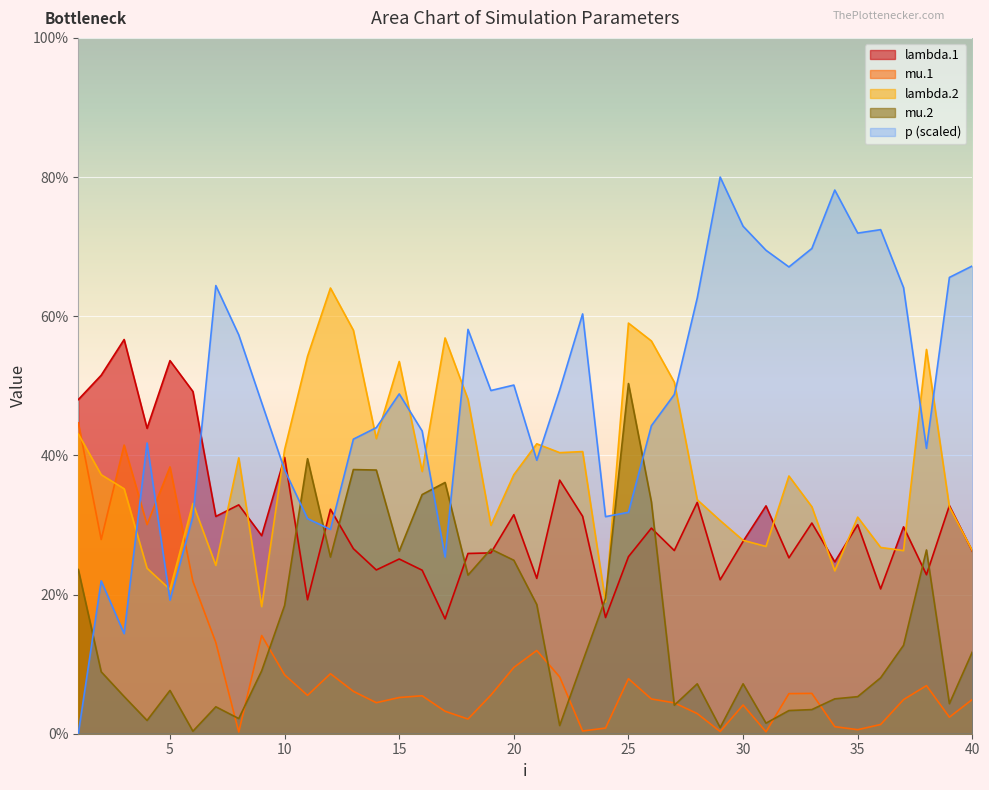

Reading left to right, extract all data points from this chart.

lambda.1: 4.8	5.2	5.7	4.4	5.4	4.9	3.1	3.3	2.8	4.0	1.9	3.2	2.7	2.4	2.5	2.4	1.7	2.6	2.6	3.1	2.2	3.6	3.1	1.7	2.5	3.0	2.6	3.3	2.2	2.8	3.3	2.5	3.0	2.5	3.0	2.1	3.0	2.3	3.3	2.6
mu.1: 4.5	2.8	4.1	3.0	3.8	2.2	1.3	0.0	1.4	0.8	0.6	0.9	0.6	0.4	0.5	0.5	0.3	0.2	0.6	1.0	1.2	0.8	0.0	0.1	0.8	0.5	0.4	0.3	0.0	0.4	0.0	0.6	0.6	0.1	0.1	0.1	0.5	0.7	0.2	0.5
lambda.2: 4.3	3.7	3.5	2.4	2.1	3.3	2.4	4.0	1.8	4.1	5.4	6.4	5.8	4.2	5.3	3.8	5.7	4.8	3.0	3.7	4.2	4.0	4.1	1.9	5.9	5.6	5.1	3.4	3.1	2.8	2.7	3.7	3.3	2.3	3.1	2.7	2.6	5.5	3.3	2.6
mu.2: 2.4	0.9	0.5	0.2	0.6	0.0	0.4	0.2	0.9	1.8	4.0	2.5	3.8	3.8	2.6	3.4	3.6	2.3	2.7	2.5	1.9	0.1	1.0	1.9	5.0	3.3	0.4	0.7	0.1	0.7	0.2	0.3	0.3	0.5	0.5	0.8	1.3	2.6	0.4	1.2
p: 0.0	2.2	1.4	4.2	1.9	3.1	6.4	5.7	4.8	3.8	3.1	2.9	4.2	4.4	4.9	4.4	2.5	5.8	4.9	5.0	3.9	4.9	6.0	3.1	3.2	4.4	4.9	6.3	8.0	7.3	6.9	6.7	7.0	7.8	7.2	7.2	6.4	4.1	6.6	6.7